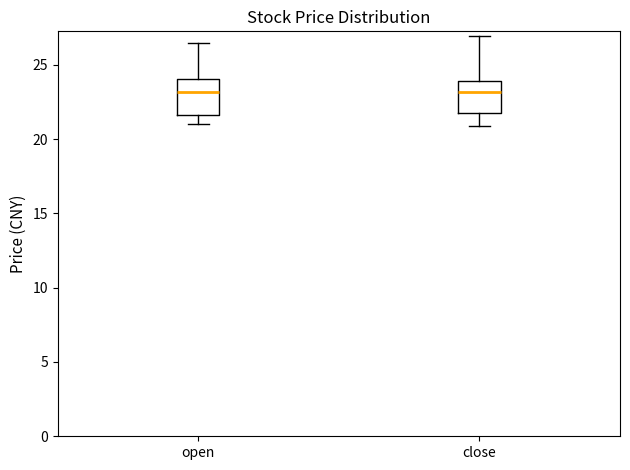

Where does the upper whisker of the box for close end on the y-axis? The values are not printed on the chart, so give them approximately, as read against the axis.

27.0